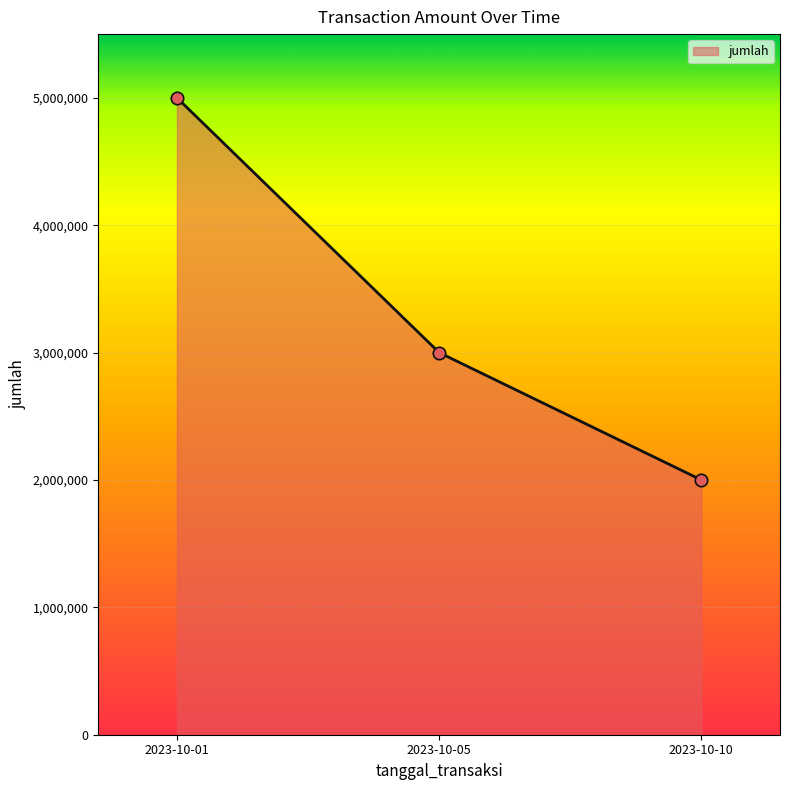

What is the change in value from 2023-10-01 to 2023-10-10?

-3000000